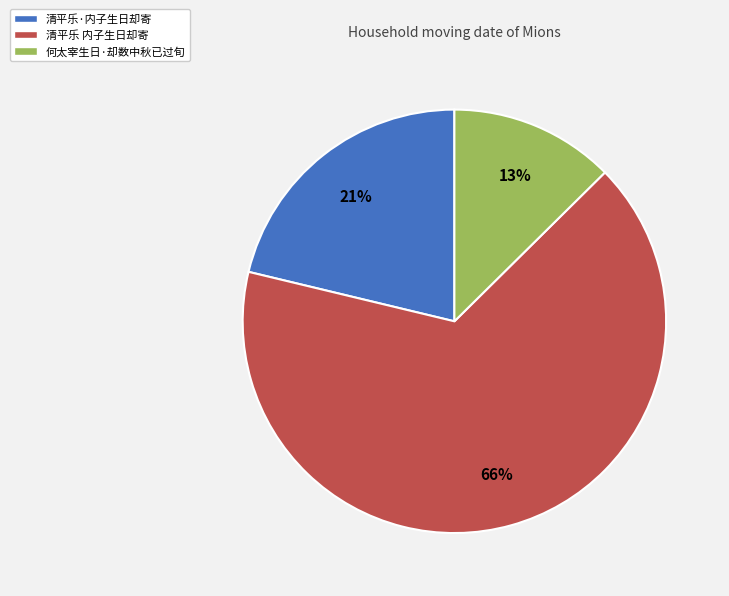

Approximately how many times larger is the value at 何太宰生日·却数中秋已过旬 compared to 清平乐·内子生日却寄?

0.6